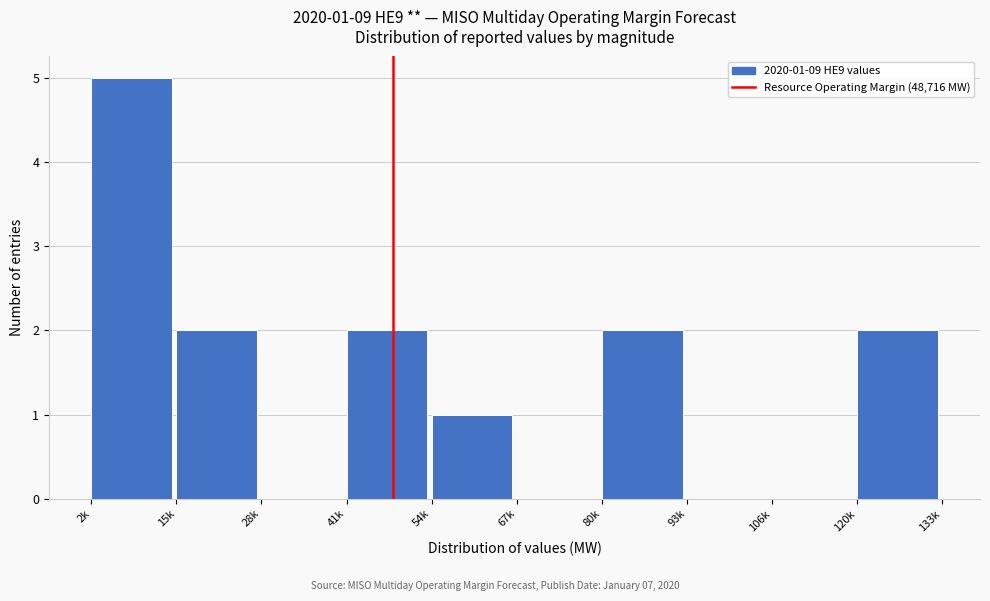

Reading left to right, extract all data points from this chart.

2k=5	15k=2	28k=0	41k=2	54k=1	67k=0	80k=2	93k=0	106k=0	120k=2